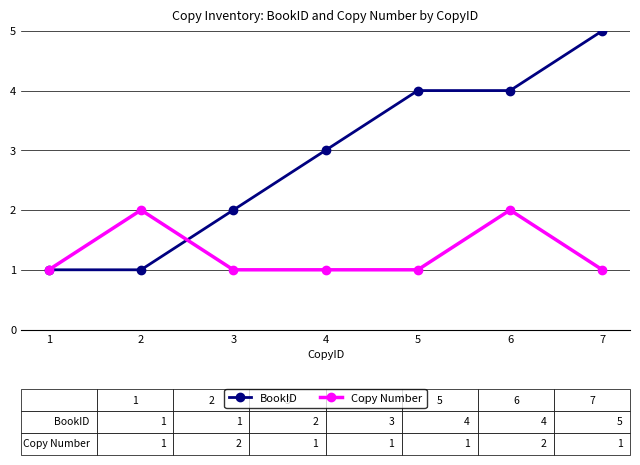

List the series in order of their peak value, lowest first.

Copy Number, BookID